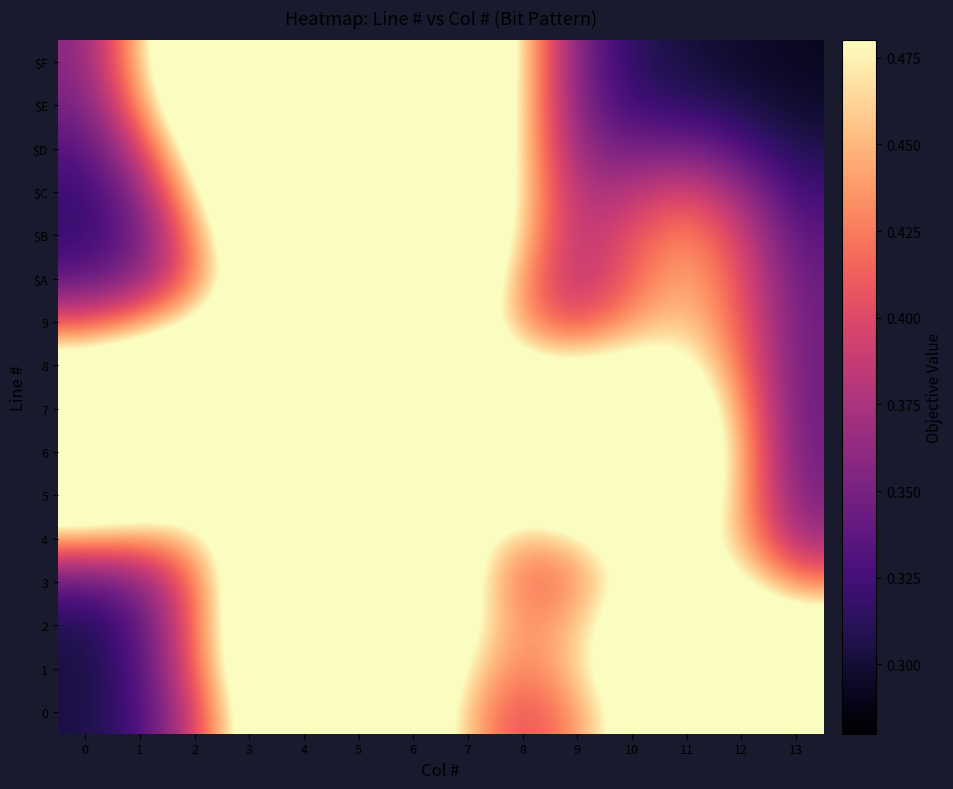

Reading left to right, extract all data points from this chart.

0: 0=0.3	1=0.3	2=0.4	3=0.5	4=0.6	5=0.6	6=0.6	7=0.4	8=0.4	9=0.4	10=0.5	11=0.6	12=0.7	13=0.7
1: 0=0.3	1=0.3	2=0.4	3=0.5	4=0.6	5=0.7	6=0.6	7=0.5	8=0.4	9=0.5	10=0.5	11=0.6	12=0.6	13=0.6
2: 0=0.3	1=0.3	2=0.4	3=0.5	4=0.7	5=0.7	6=0.6	7=0.5	8=0.4	9=0.5	10=0.5	11=0.6	12=0.6	13=0.5
3: 0=0.3	1=0.4	2=0.4	3=0.5	4=0.7	5=0.7	6=0.6	7=0.5	8=0.4	9=0.4	10=0.5	11=0.5	12=0.5	13=0.4
4: 0=0.4	1=0.4	2=0.5	3=0.5	4=0.6	5=0.7	6=0.6	7=0.5	8=0.4	9=0.5	10=0.5	11=0.5	12=0.4	13=0.4
5: 0=0.6	1=0.5	2=0.5	3=0.6	4=0.7	5=0.7	6=0.6	7=0.6	8=0.5	9=0.6	10=0.6	11=0.6	12=0.4	13=0.4
6: 0=0.7	1=0.6	2=0.6	3=0.6	4=0.7	5=0.7	6=0.7	7=0.6	8=0.6	9=0.6	10=0.6	11=0.6	12=0.4	13=0.3
7: 0=0.6	1=0.6	2=0.6	3=0.7	4=0.7	5=0.7	6=0.7	7=0.6	8=0.6	9=0.6	10=0.6	11=0.5	12=0.4	13=0.3
8: 0=0.5	1=0.6	2=0.6	3=0.6	4=0.7	5=0.7	6=0.7	7=0.6	8=0.5	9=0.5	10=0.5	11=0.5	12=0.4	13=0.3
9: 0=0.4	1=0.4	2=0.5	3=0.6	4=0.7	5=0.7	6=0.6	7=0.5	8=0.4	9=0.4	10=0.4	11=0.5	12=0.4	13=0.3
$A: 0=0.3	1=0.4	2=0.4	3=0.5	4=0.6	5=0.7	6=0.7	7=0.6	8=0.4	9=0.4	10=0.4	11=0.5	12=0.4	13=0.3
$B: 0=0.3	1=0.3	2=0.4	3=0.6	4=0.7	5=0.7	6=0.7	7=0.6	8=0.4	9=0.4	10=0.4	11=0.4	12=0.4	13=0.3
$C: 0=0.3	1=0.4	2=0.5	3=0.6	4=0.7	5=0.7	6=0.7	7=0.6	8=0.5	9=0.4	10=0.4	11=0.4	12=0.4	13=0.3
$D: 0=0.3	1=0.4	2=0.5	3=0.6	4=0.7	5=0.7	6=0.7	7=0.6	8=0.5	9=0.4	10=0.3	11=0.4	12=0.3	13=0.3
$E: 0=0.3	1=0.4	2=0.6	3=0.7	4=0.7	5=0.7	6=0.7	7=0.6	8=0.5	9=0.4	10=0.3	11=0.3	12=0.3	13=0.3
$F: 0=0.4	1=0.4	2=0.6	3=0.7	4=0.7	5=0.7	6=0.7	7=0.6	8=0.5	9=0.4	10=0.3	11=0.3	12=0.3	13=0.3